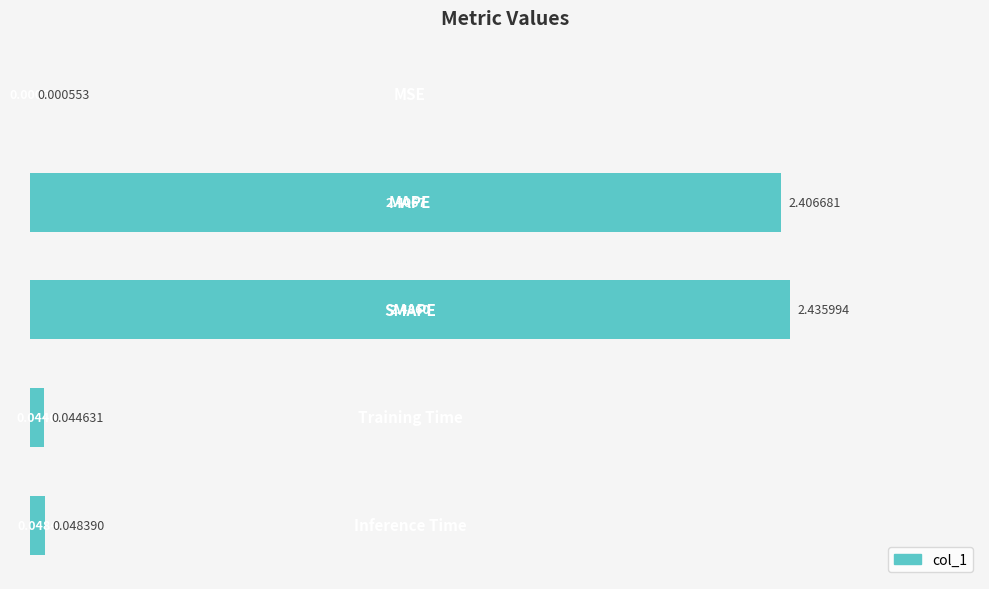

Are the bars horizontal?

Yes